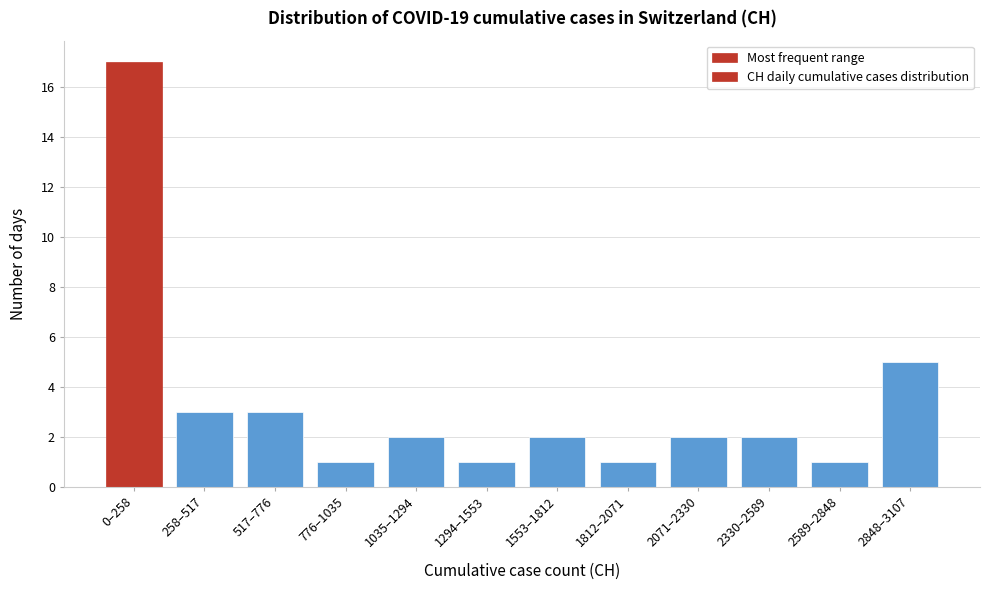

Reading left to right, transcribe all the data shown in this chart.

17	3	3	1	2	1	2	1	2	2	1	5